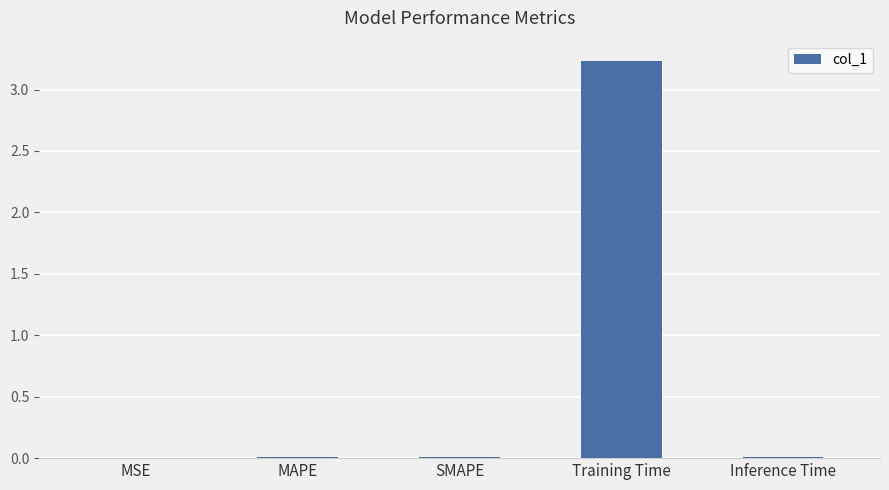

Between Inference Time and Training Time, which is larger?

Training Time